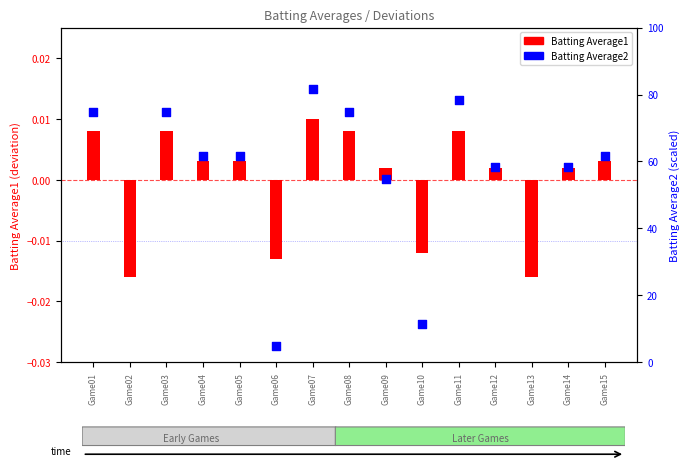

What is the total value across all series at Game05?

61.6